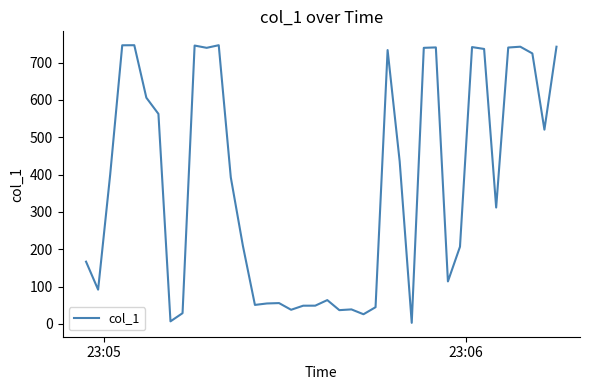

What is the greatest value displayed?

746.5